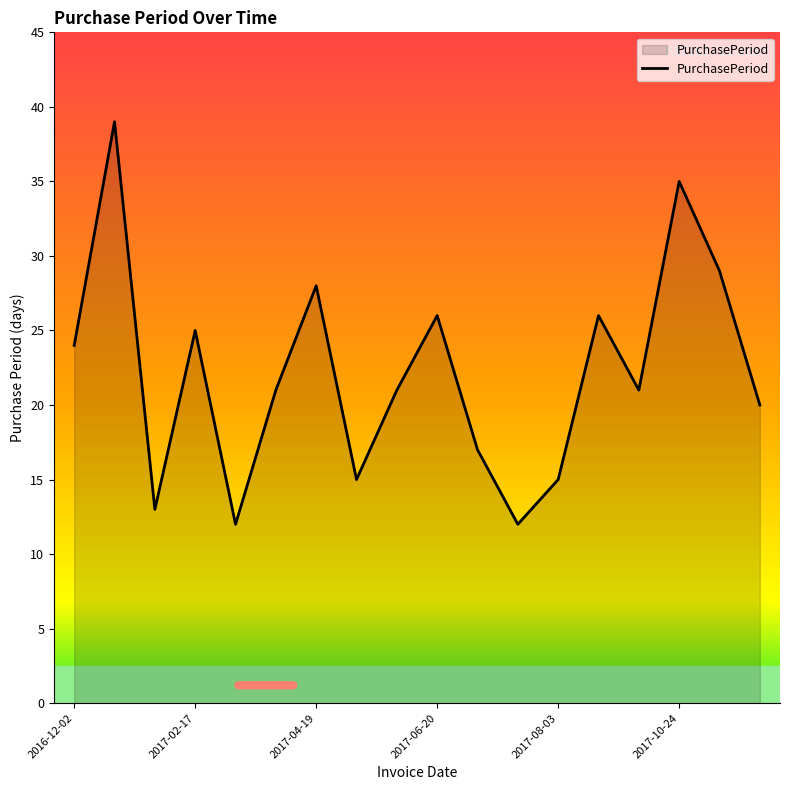

What is the difference between the maximum and minimum values?

27